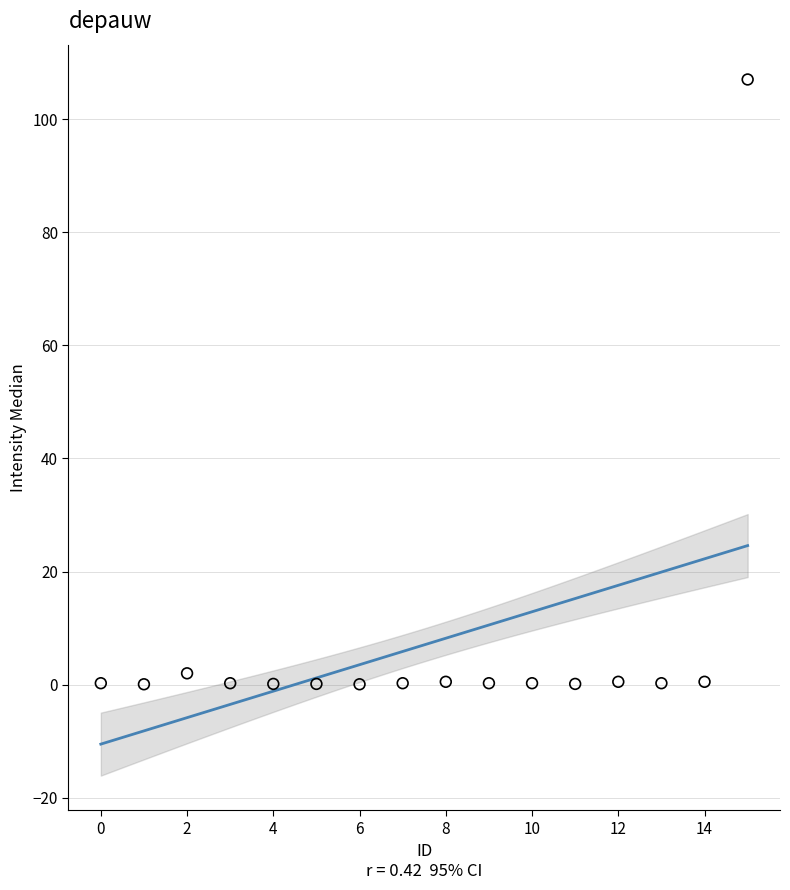

What is the range of Y values (max minus min)?

106.9